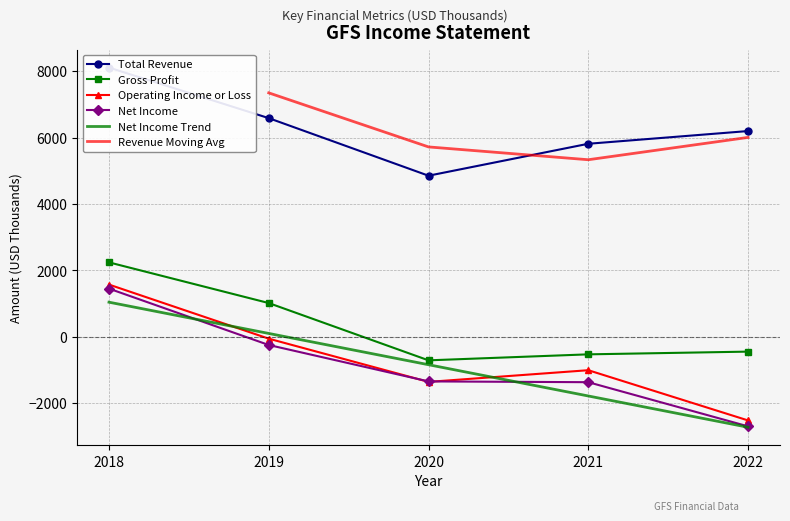

The Operating Income or Loss series shows -2523.3 at 2022. True or false?

True